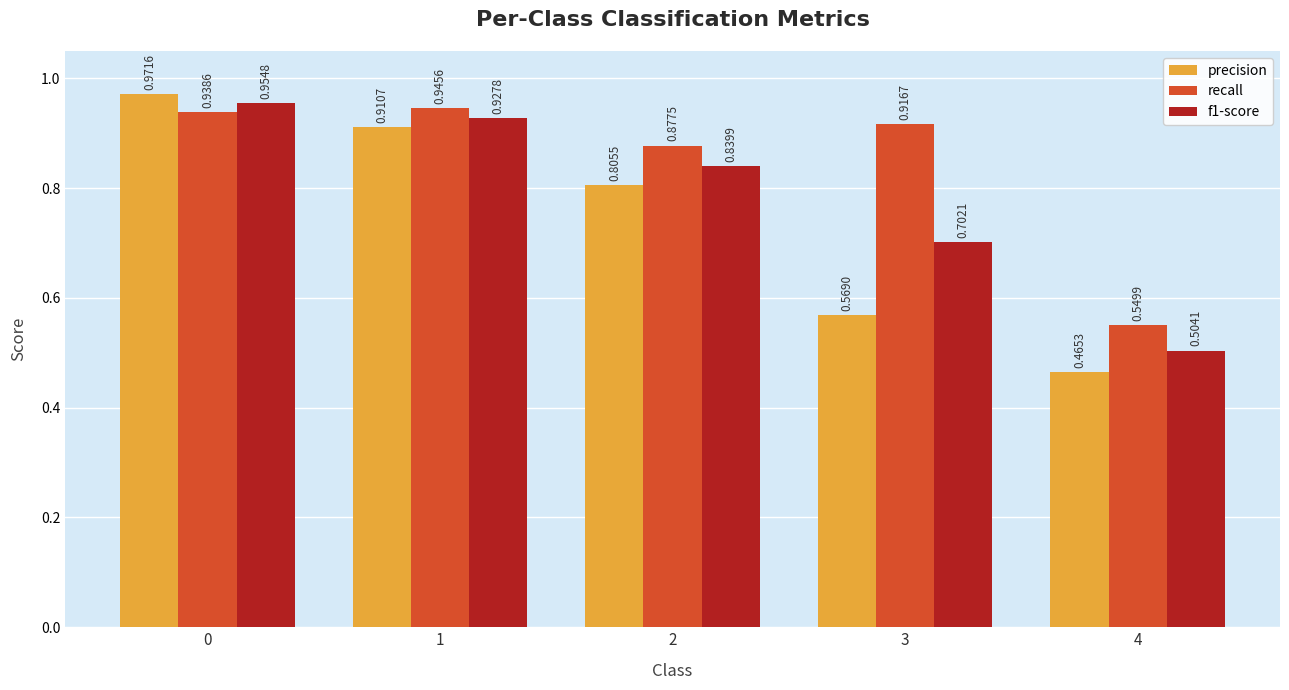

The recall series shows 1.4 at 3. True or false?

False